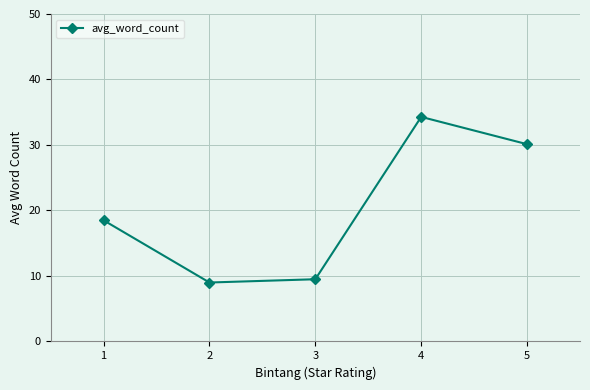

Between 3 and 2, which is larger?

3